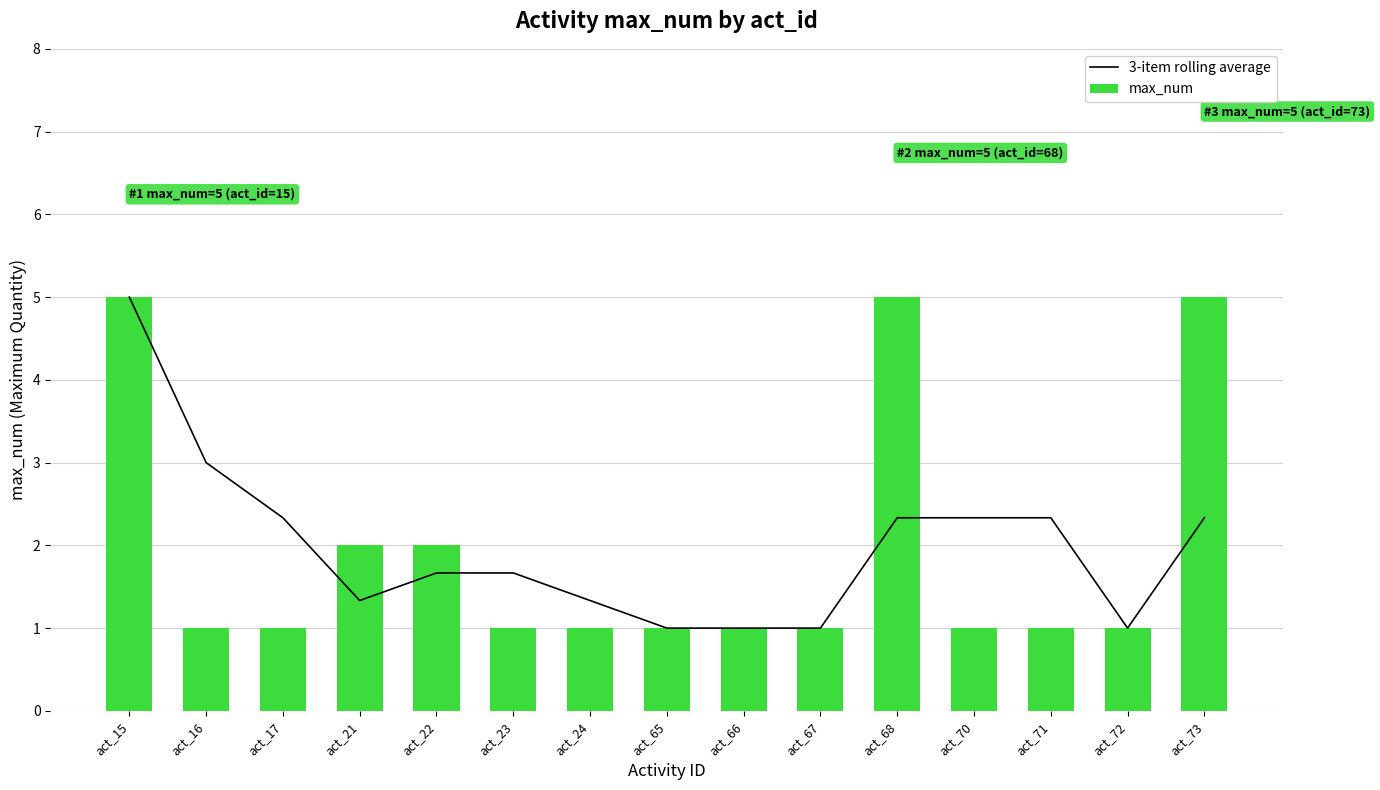

Is the value of 3-item rolling average at act_16 greater than the value of max_num at act_66?

Yes